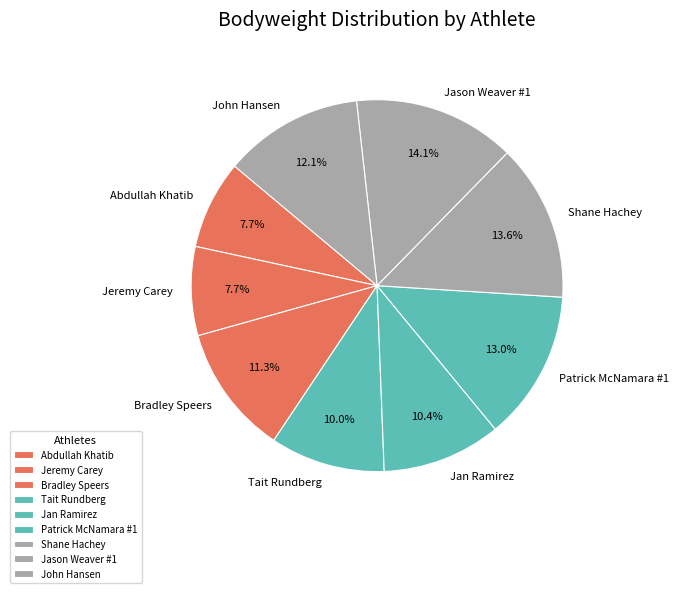

Which has a higher value, John Hansen or Tait Rundberg?

John Hansen